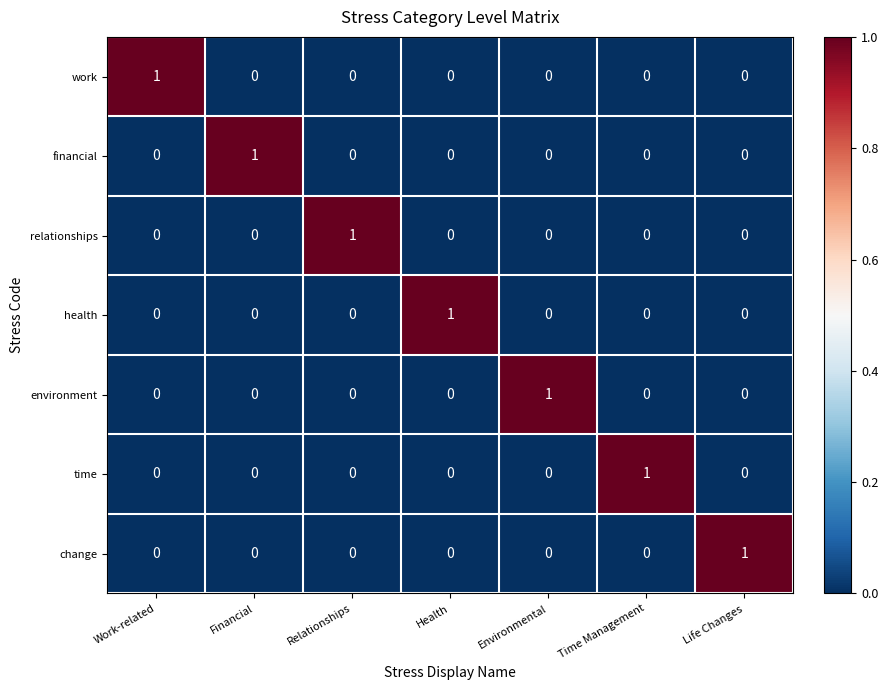

At how many categories does at least one series exceed 0?

7